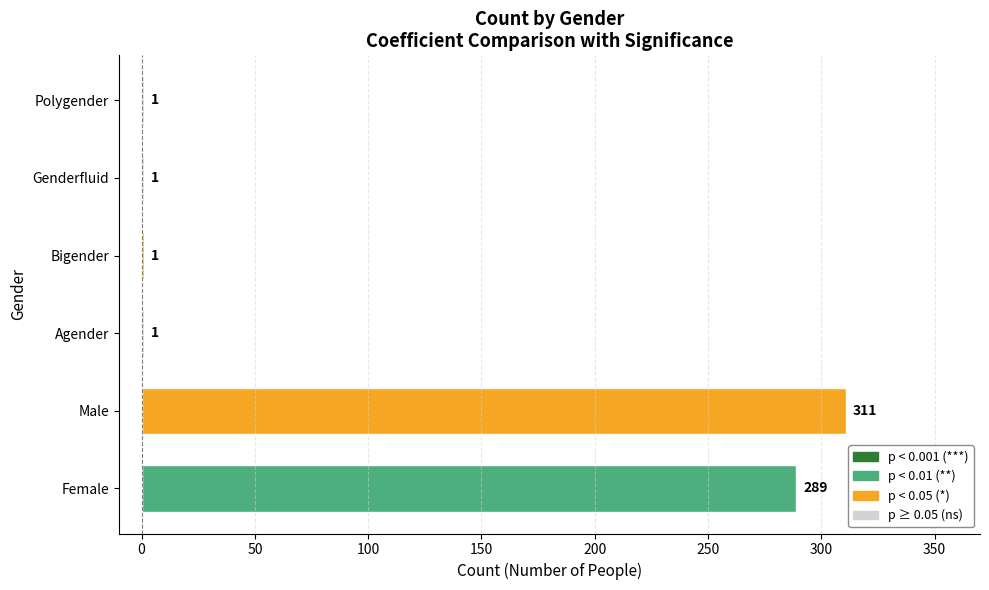

Reading left to right, extract all data points from this chart.

Female=289	Male=311	Agender=1	Bigender=1	Genderfluid=1	Polygender=1